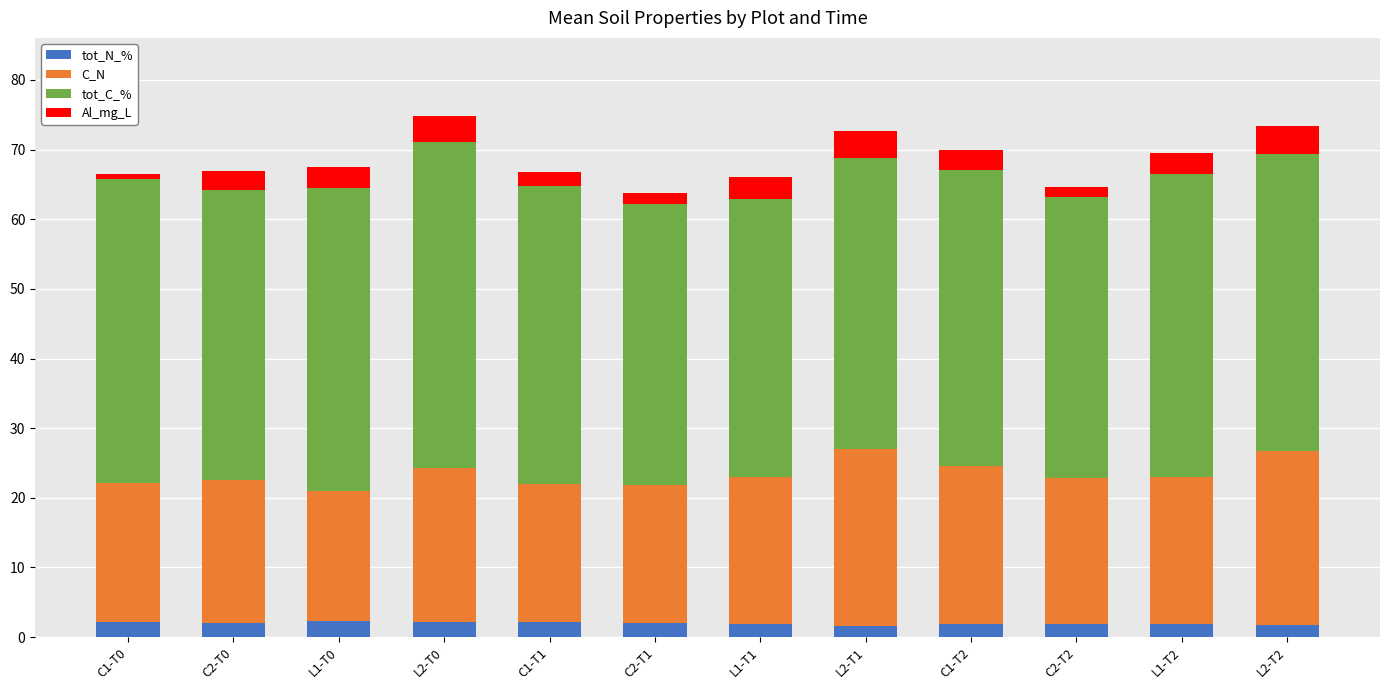

How many series are shown in this chart?

4